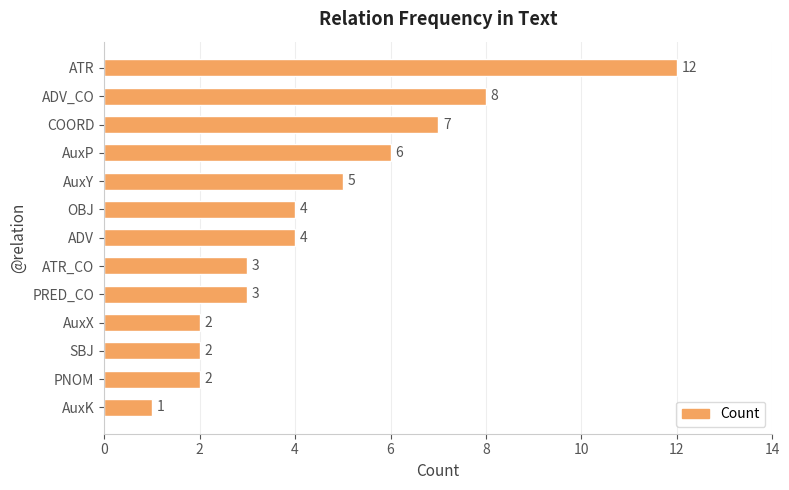

At which label is the value closest to 6?

AuxP